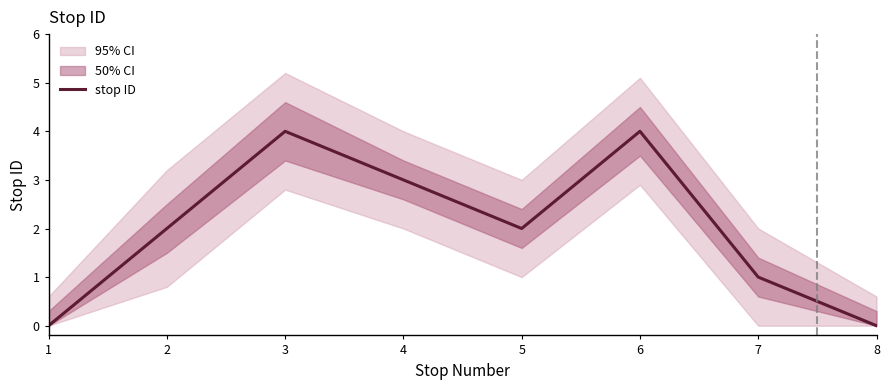

Which category has the highest value across all series?

3